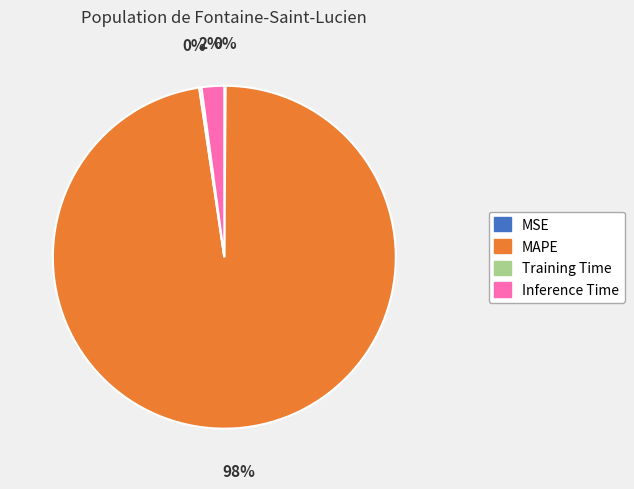

To the nearest percent, what portion does Inference Time represent?

2%